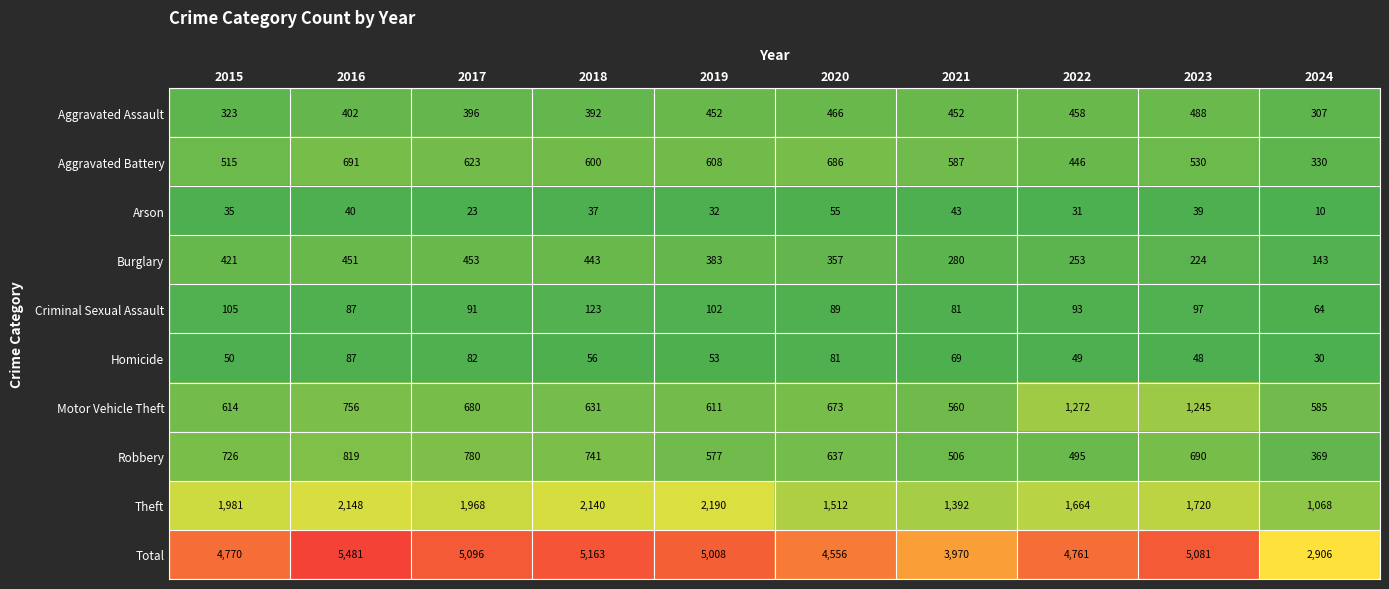

Is it true that Aggravated Battery equals 600 at 2018?

True